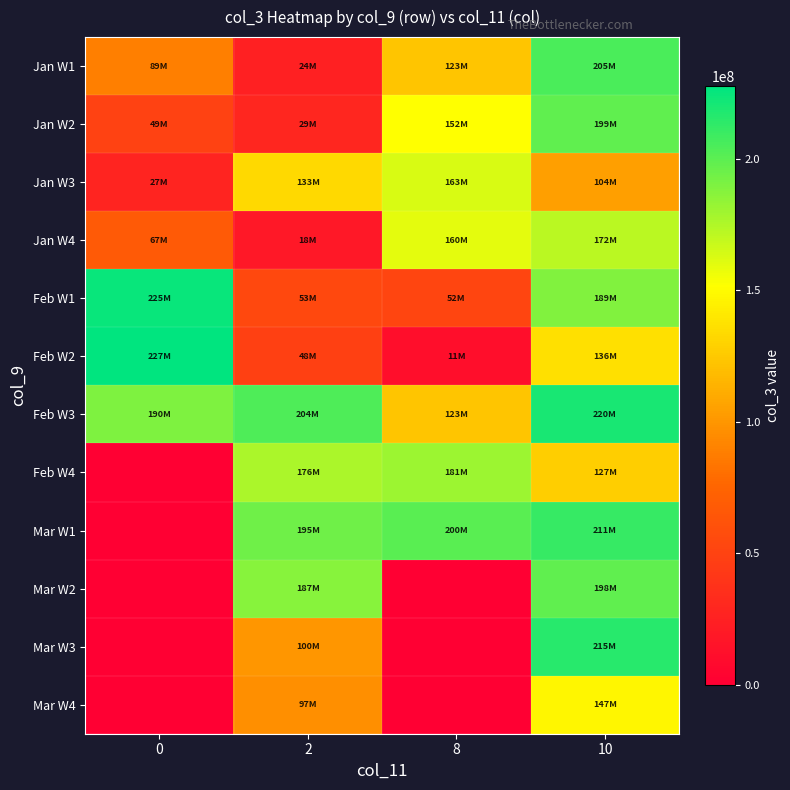

Which series has the widest spread of values?

Feb W2